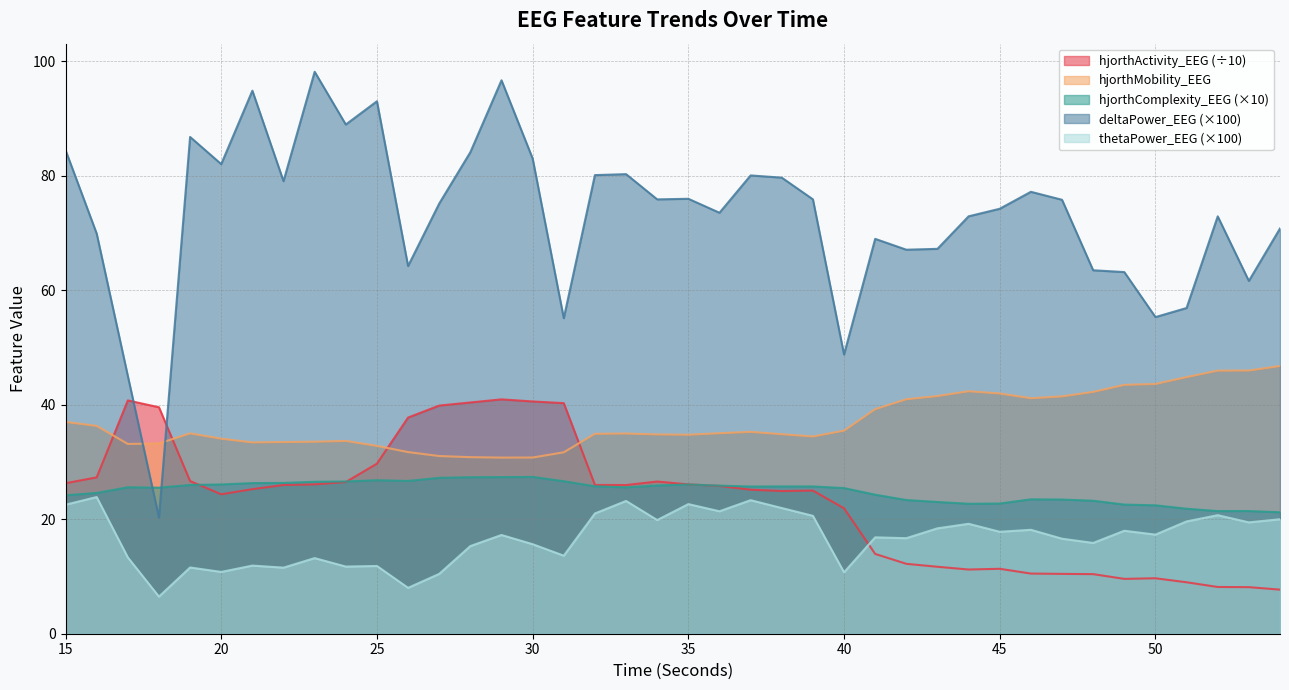

Rank the series at 52 from highest to lowest value.

deltaPower_EEG, hjorthMobility_EEG, hjorthComplexity_EEG, thetaPower_EEG, hjorthActivity_EEG